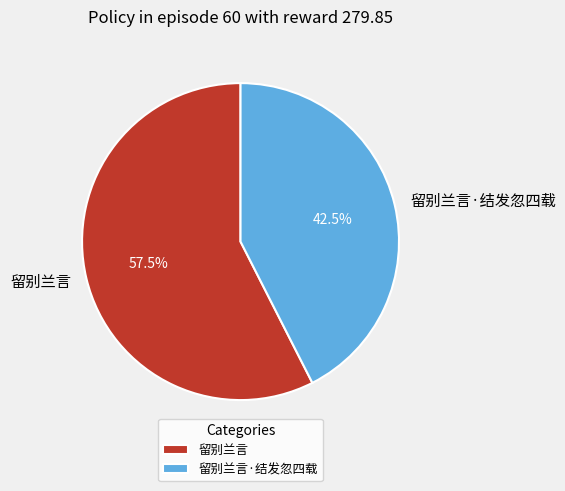

How much of the chart is everything except 留别兰言?

42.5%